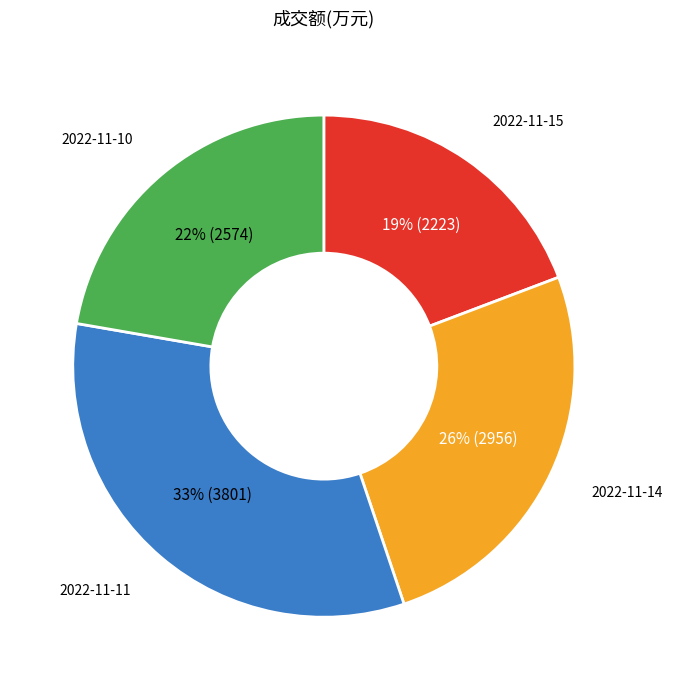

Between 2022-11-10 and 2022-11-14, which is larger?

2022-11-14